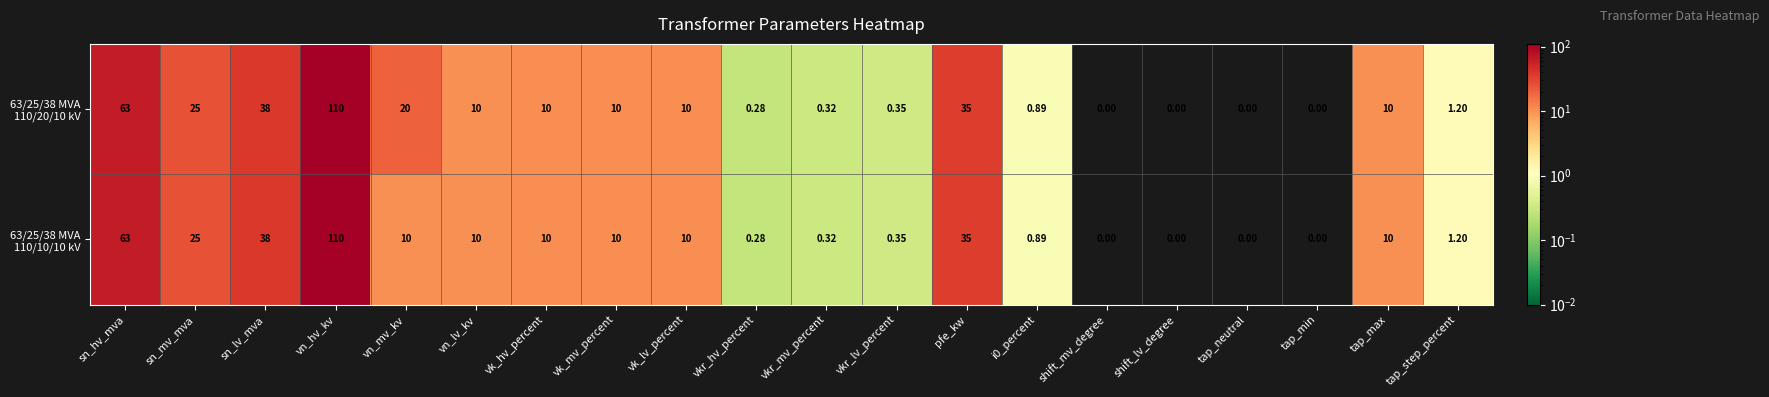

At which category is the sum across all series the highest?

vn_hv_kv